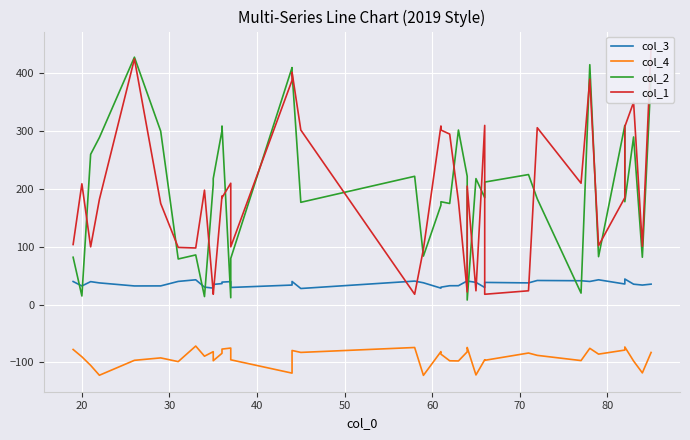

True or false: col_3 and col_2 cross at least once.

True